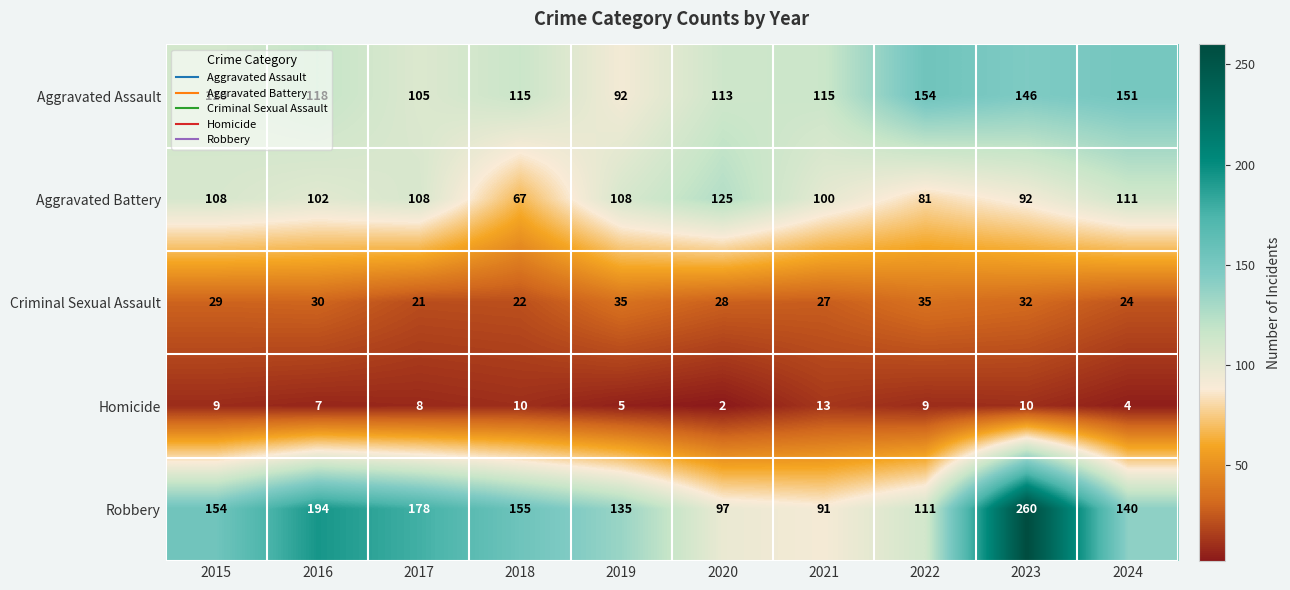

What is the spread (max minus min) of values at 2015?

145